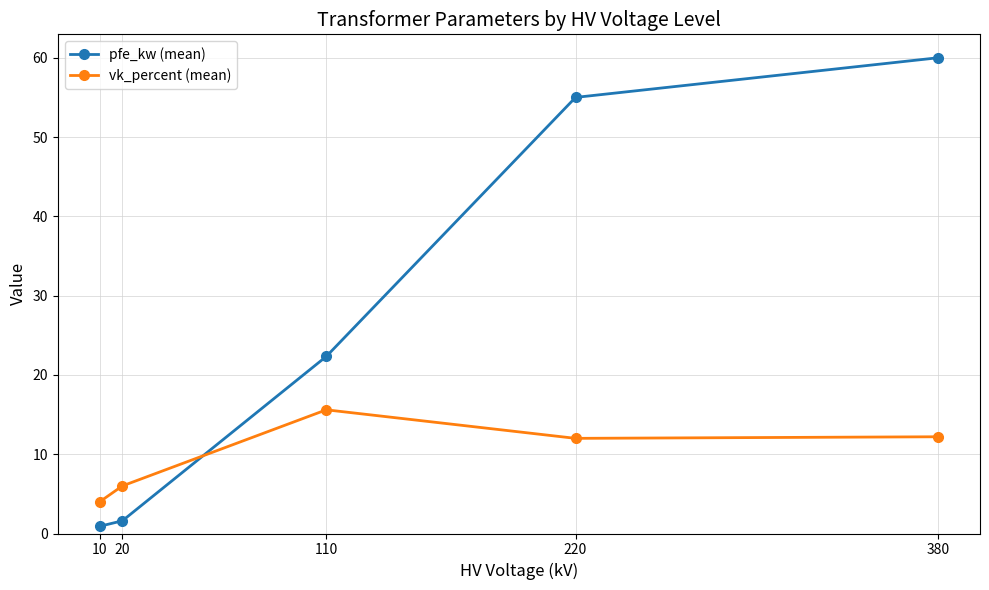

Count the number of categories in the chart.

5